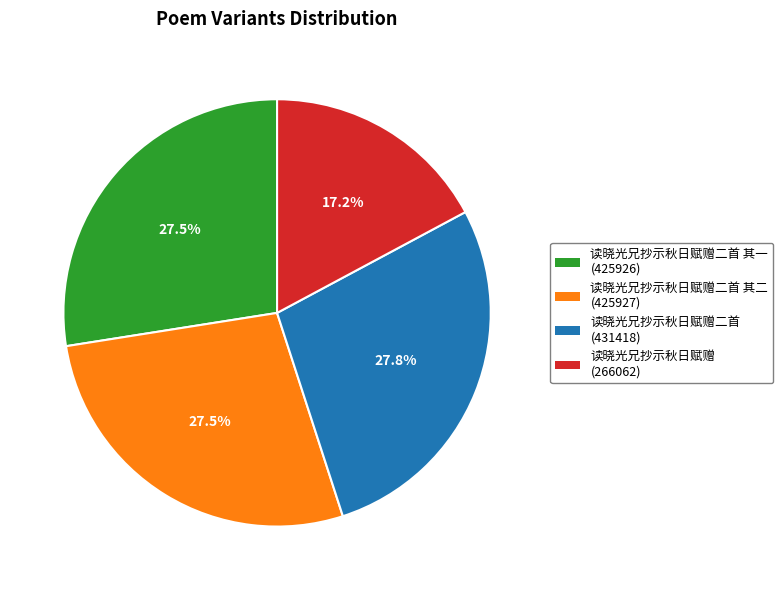

Is there a majority slice in this chart?

No